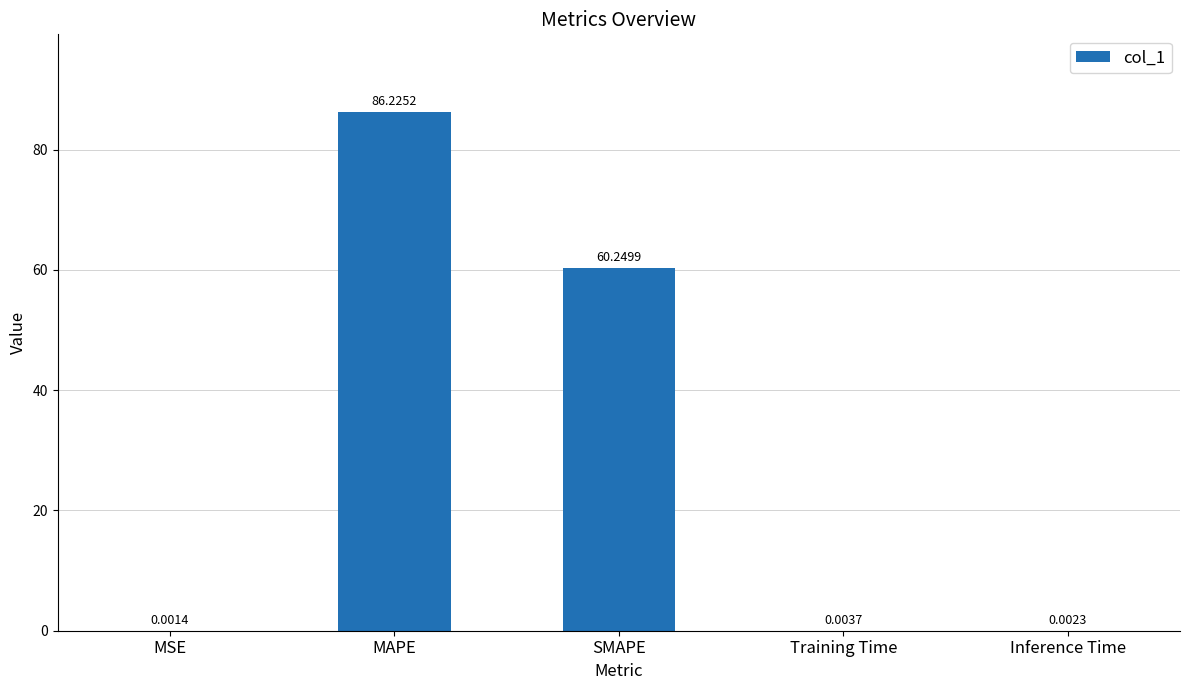

What is the difference between the values at Inference Time and SMAPE?

60.2